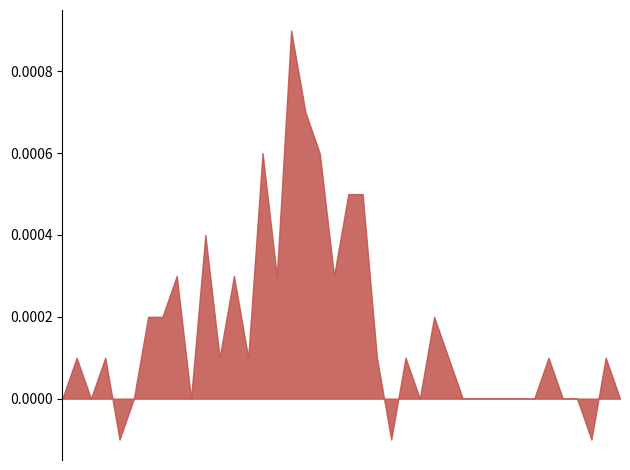

At which category does the chart reach its minimum across all series?

2020-02-27